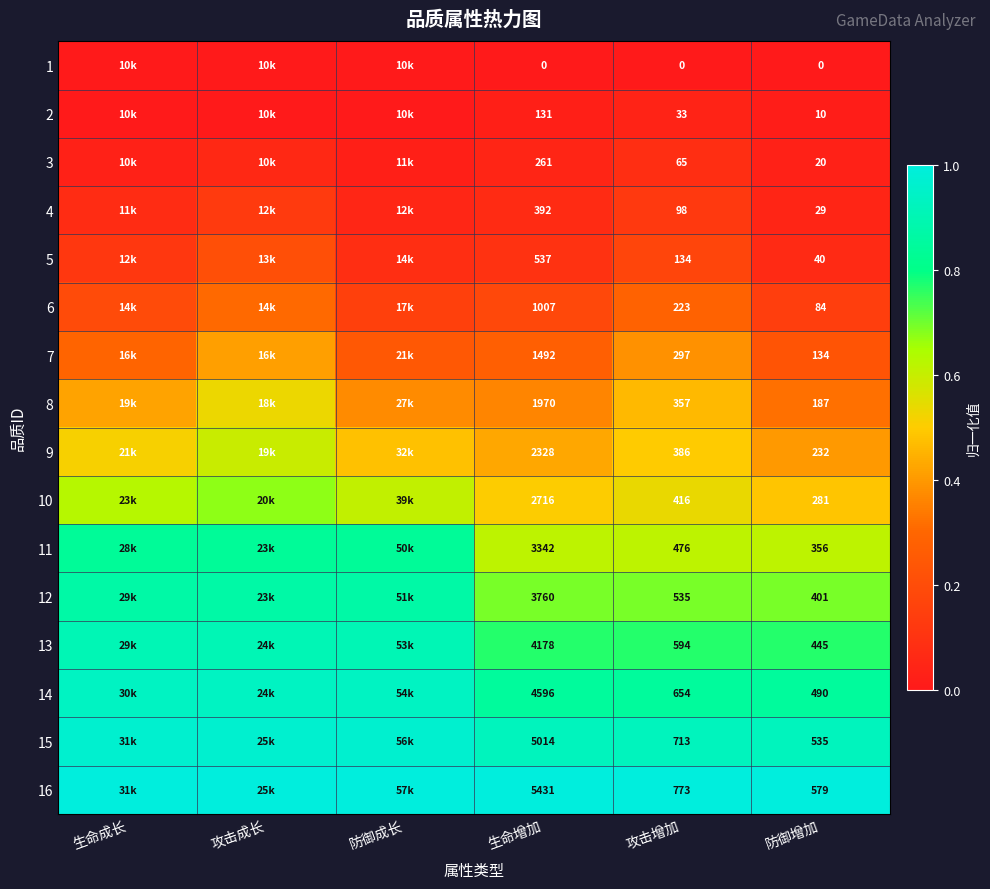

What is the difference between the highest and lowest values at 生命增加?

5431.0